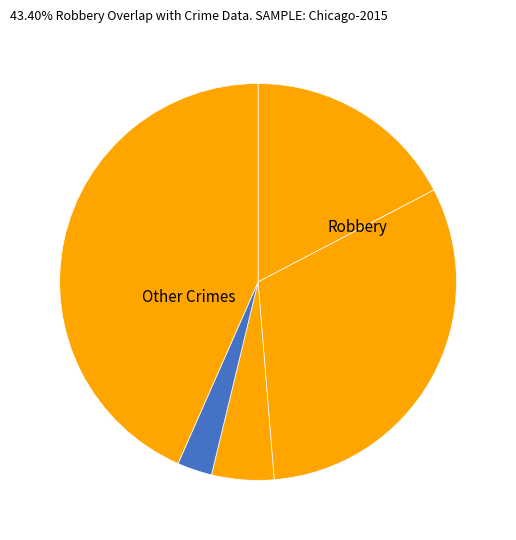

How many segments does this pie chart have?

5